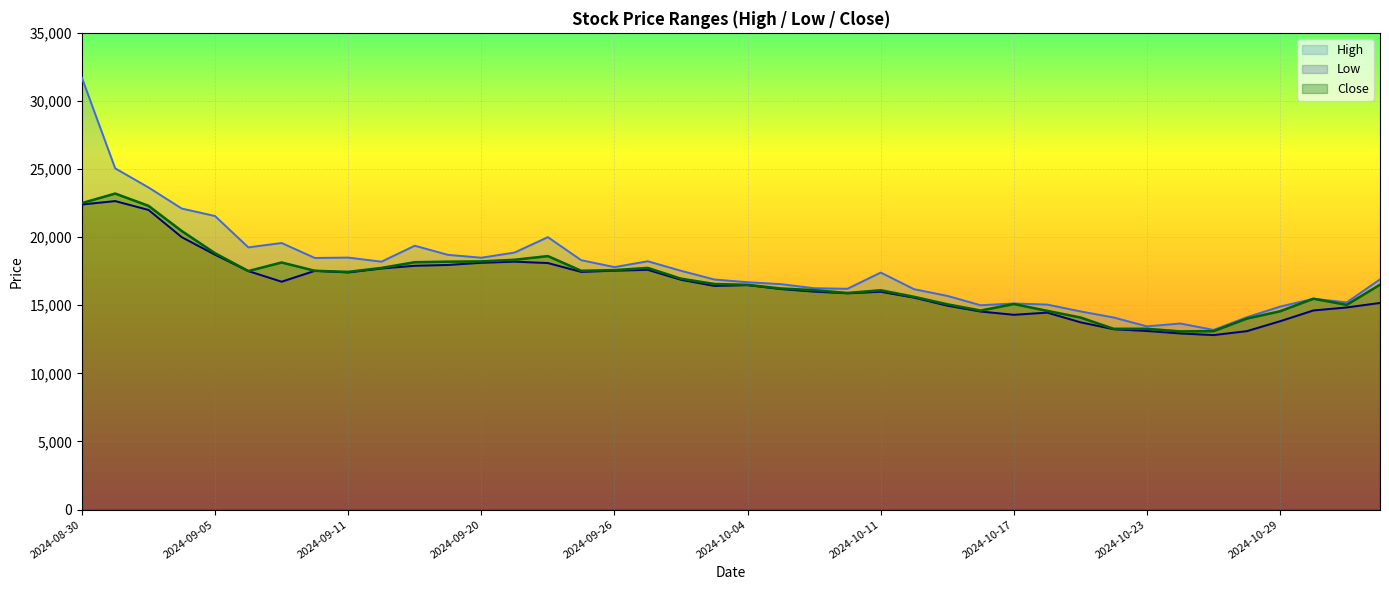

Read the Low value at 2024-09-05, to the nearest 100.

18700